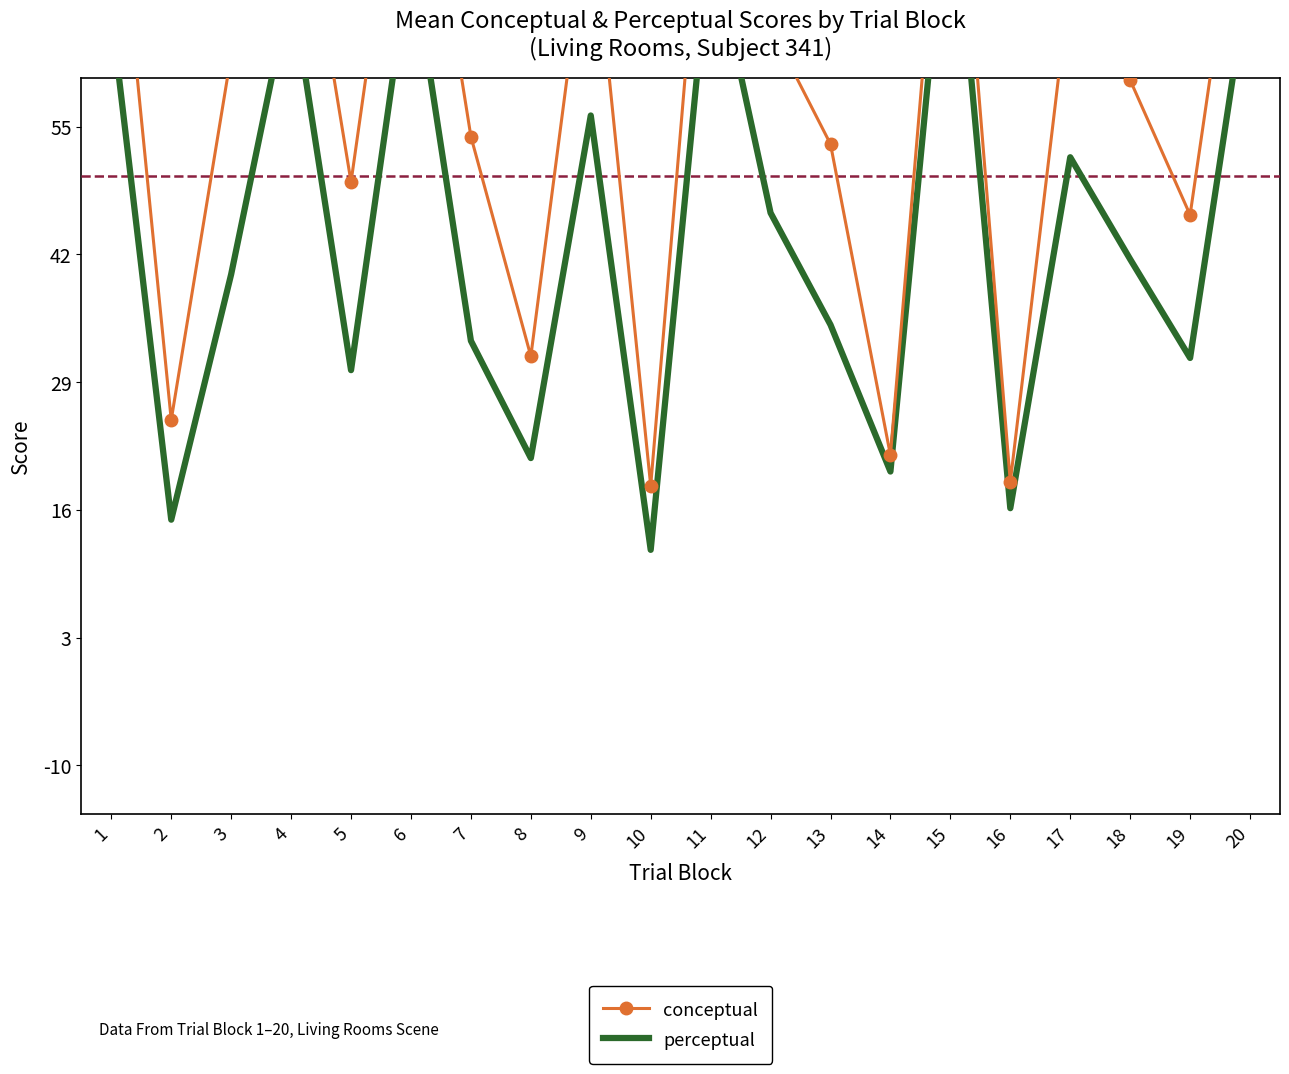

Is the value of perceptual at 8 greater than the value of conceptual at 6?

No